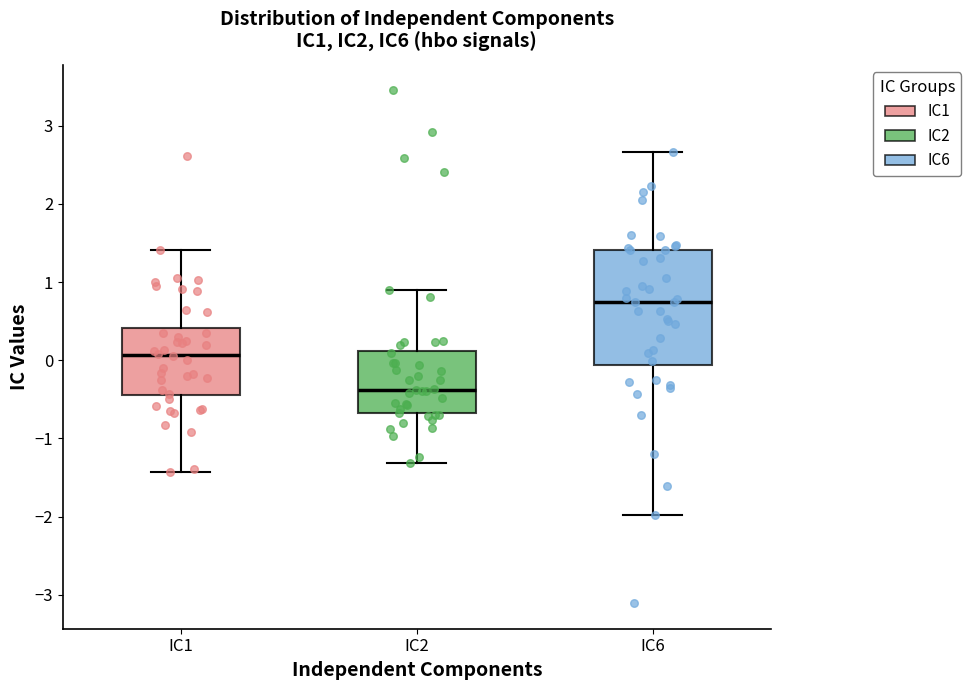

Which box is the tallest, from its lower edge to its upper edge?

IC6